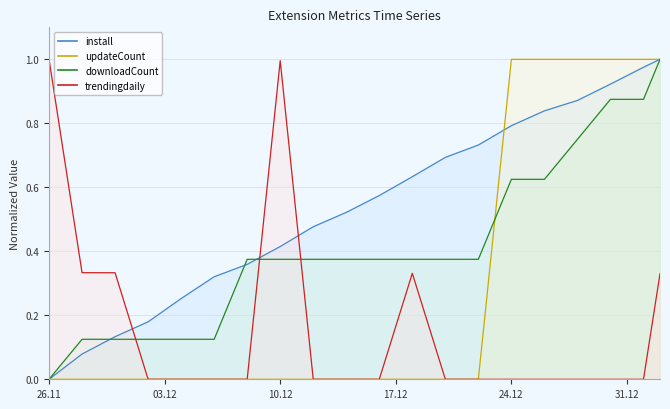

Which has a higher value, 2024-12-06 or 2024-12-22?

2024-12-22